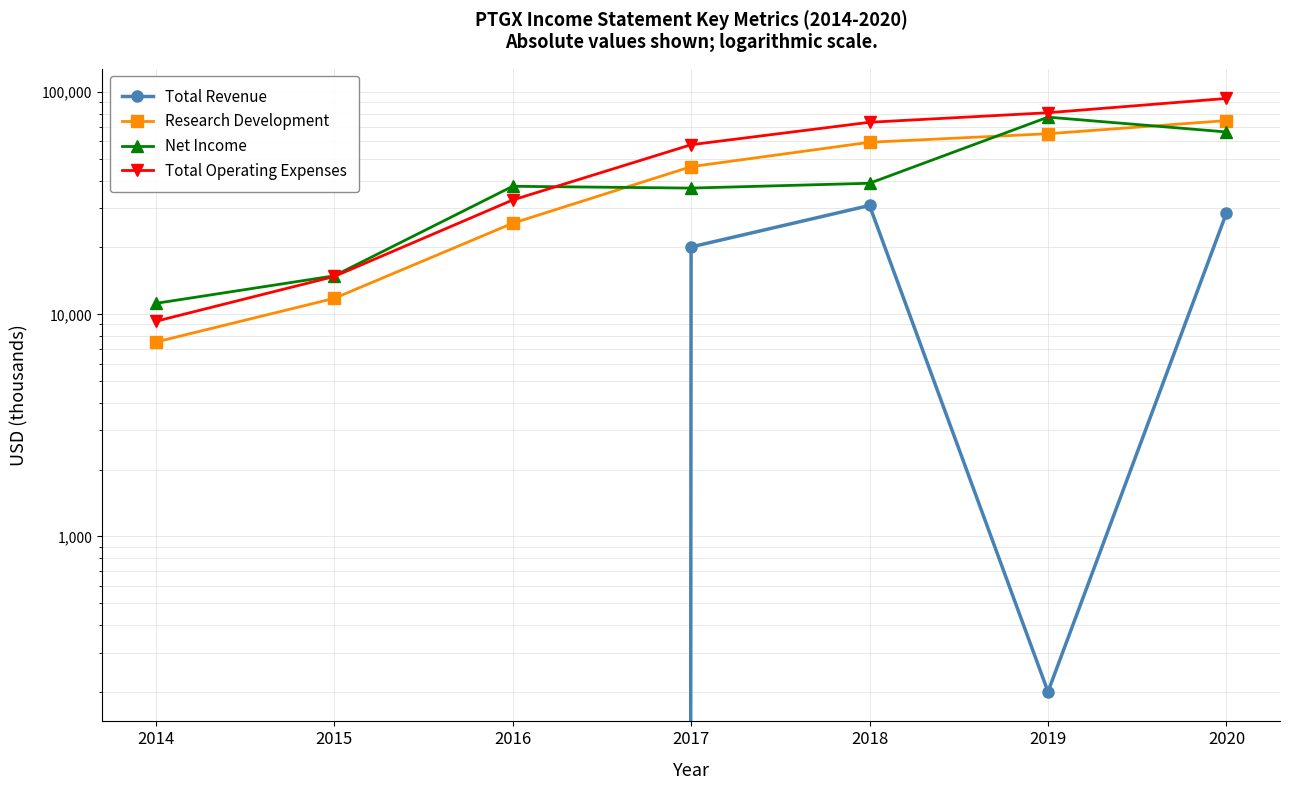

How many data points in Net Income are less than 37700?

3